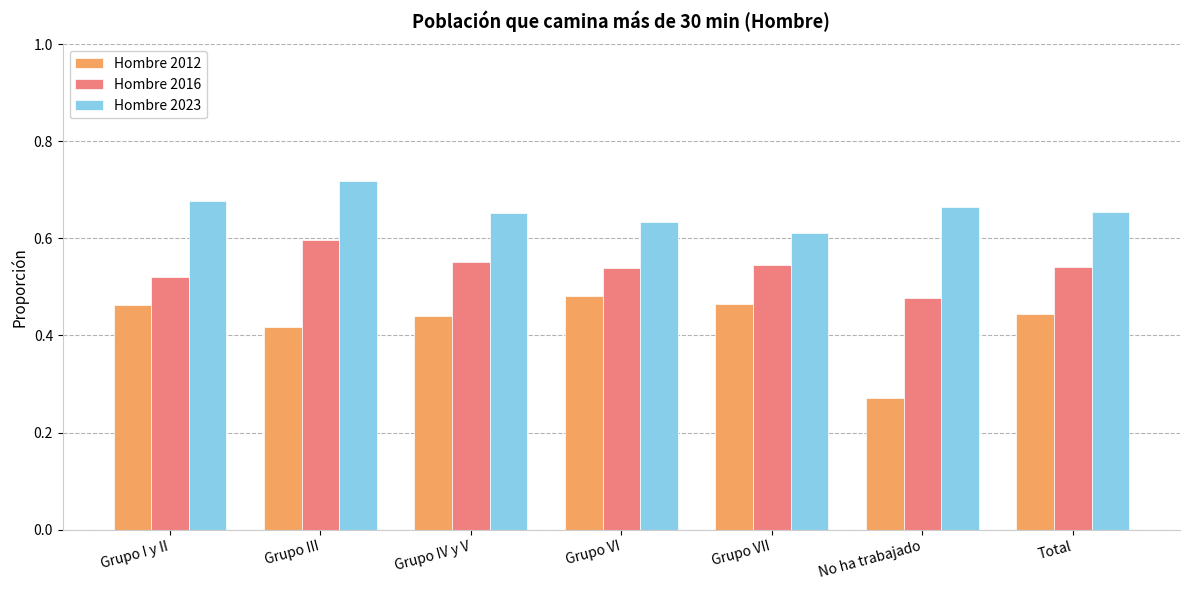

Rank the series by their average value, from highest to lowest.

Hombre 2023, Hombre 2016, Hombre 2012